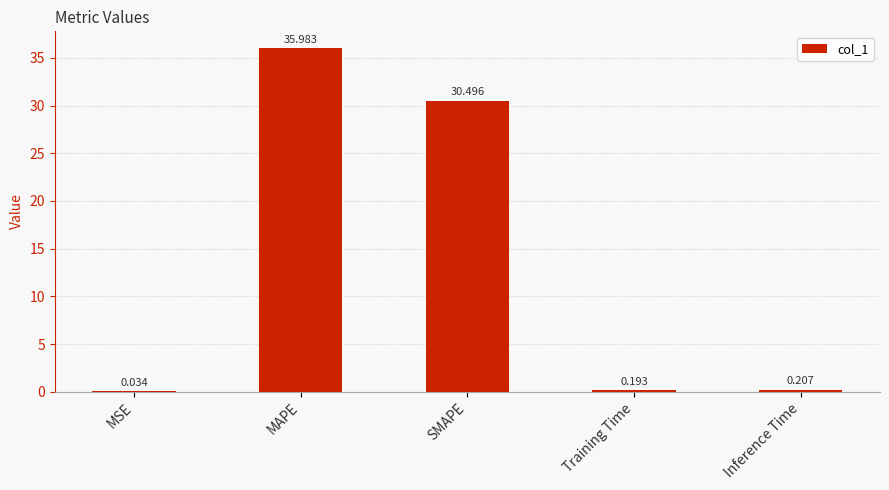

At which label is the value closest to 18?

SMAPE